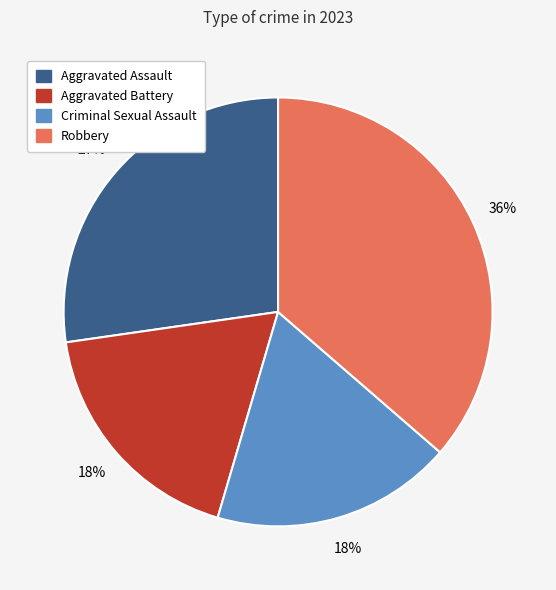

The Robbery slice represents 51% of the pie. True or false?

False